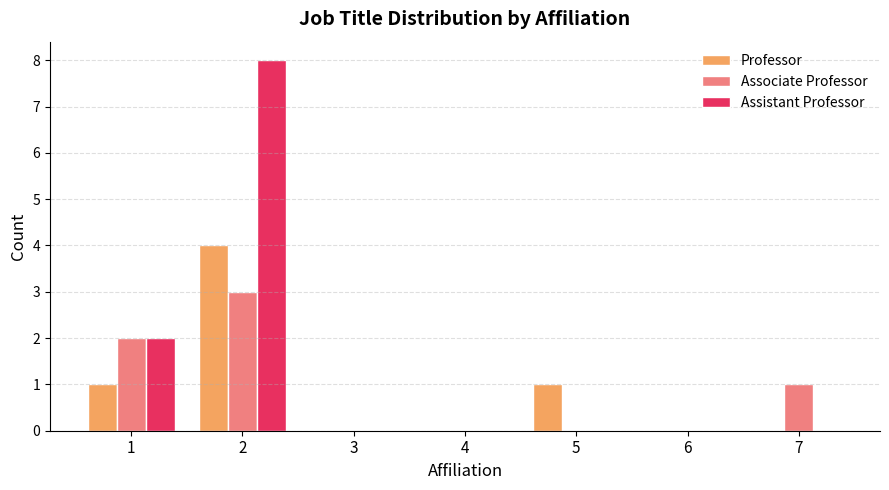

At which category is the sum across all series the highest?

2